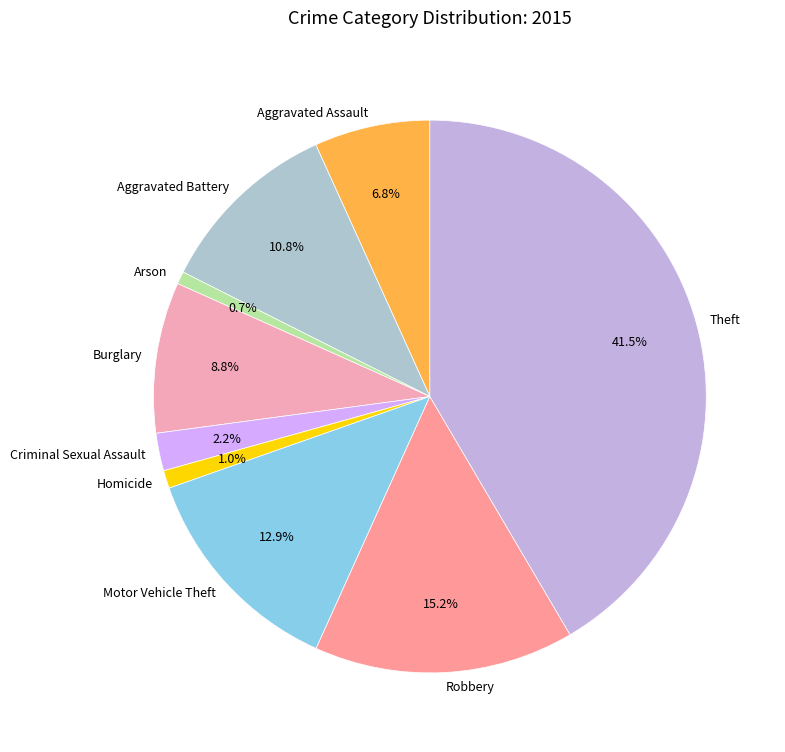

Does Motor Vehicle Theft account for over 50% of the chart?

No